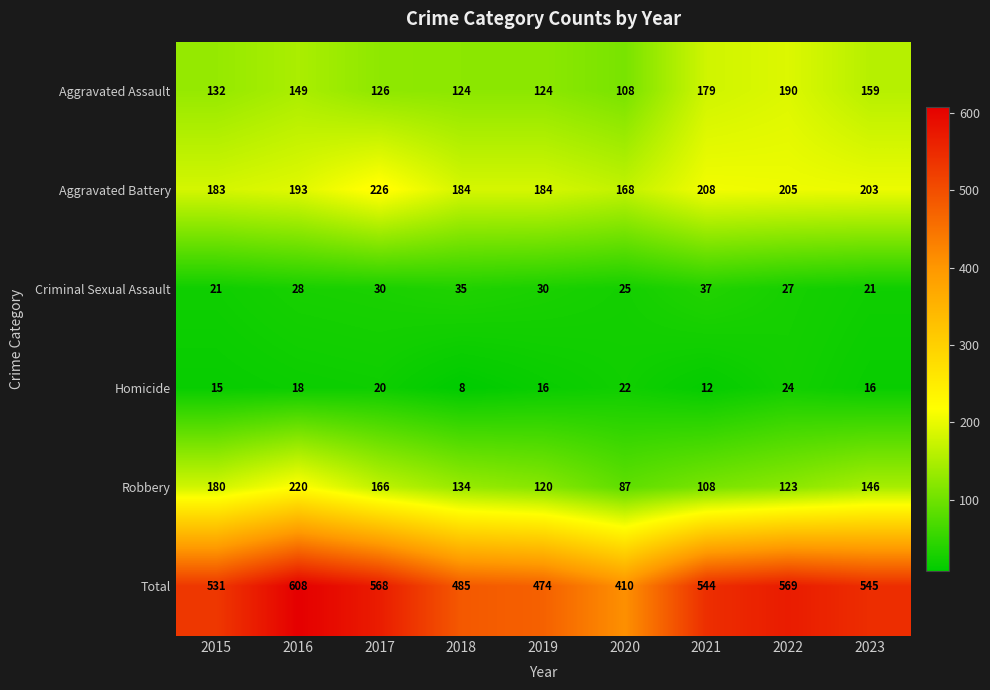

Rank the series by their maximum value, from highest to lowest.

Total, Aggravated Battery, Robbery, Aggravated Assault, Criminal Sexual Assault, Homicide